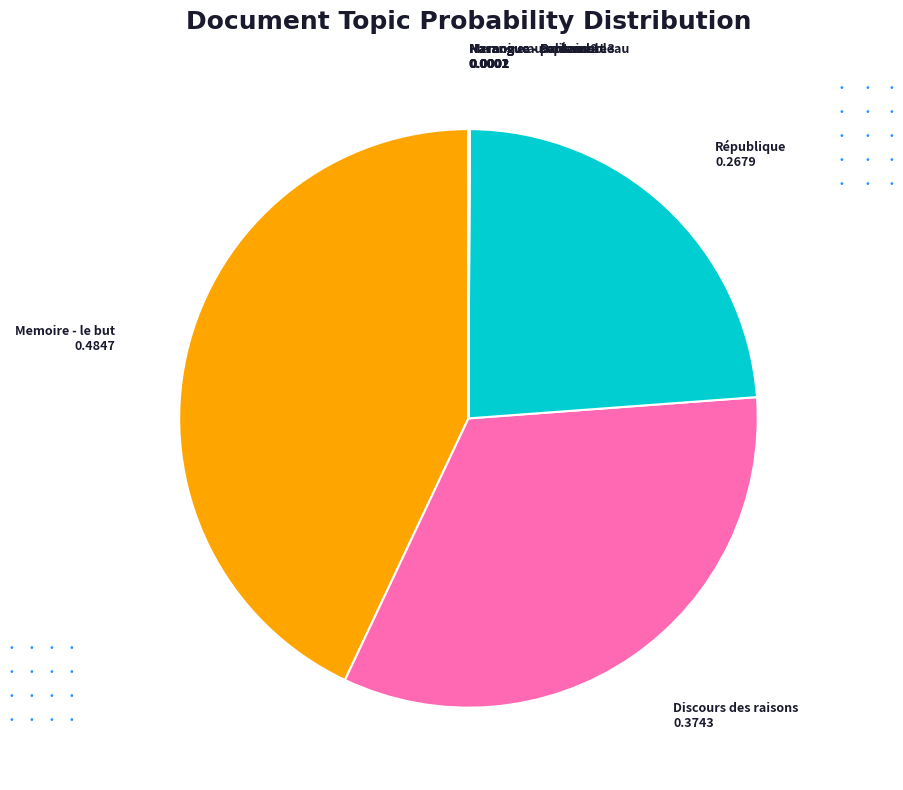

Is there a majority slice in this chart?

No